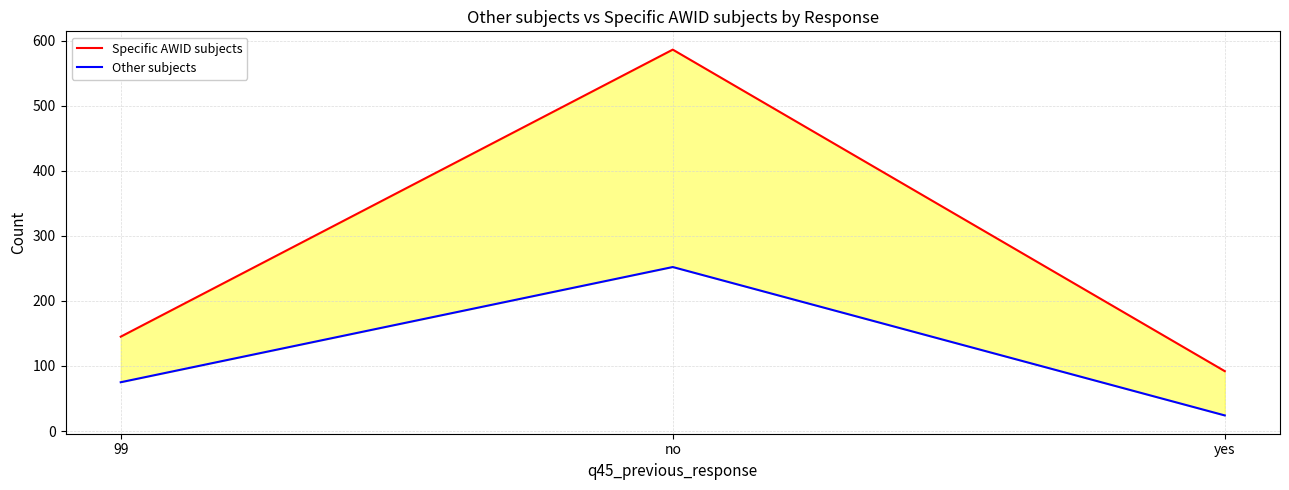

What position from the right is no?

2